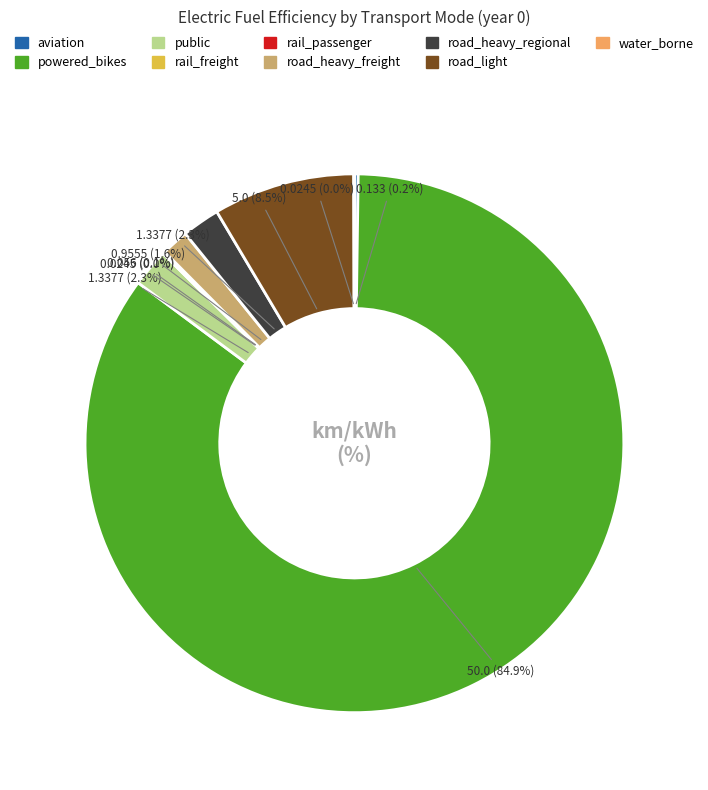

What portion of the pie excludes road_heavy_freight?

98.4%